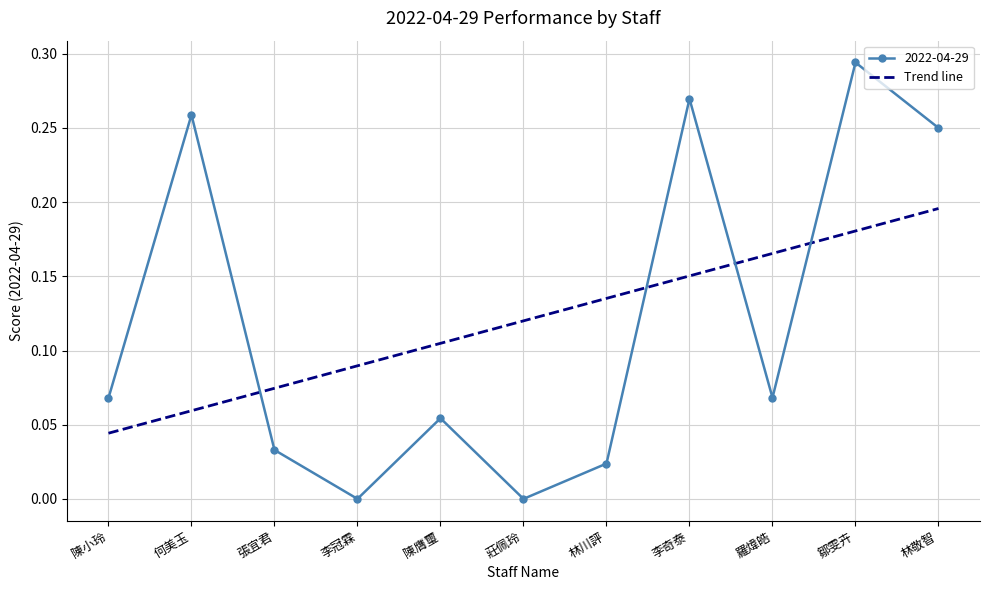

Which series has the largest range (max minus min)?

2022-04-29